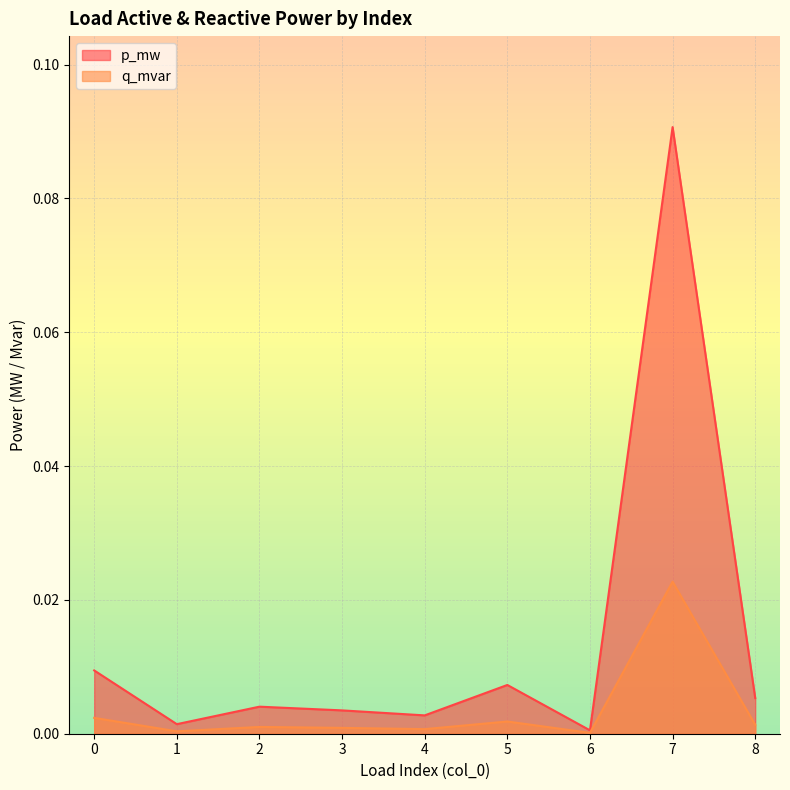

Rank the series at 2 from highest to lowest value.

p_mw, q_mvar